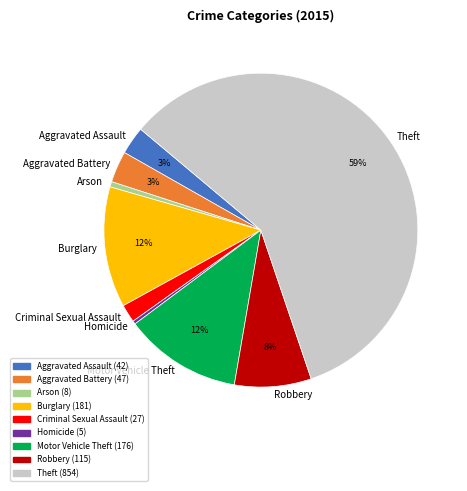

Is it true that Homicide is 0% of the pie?

True